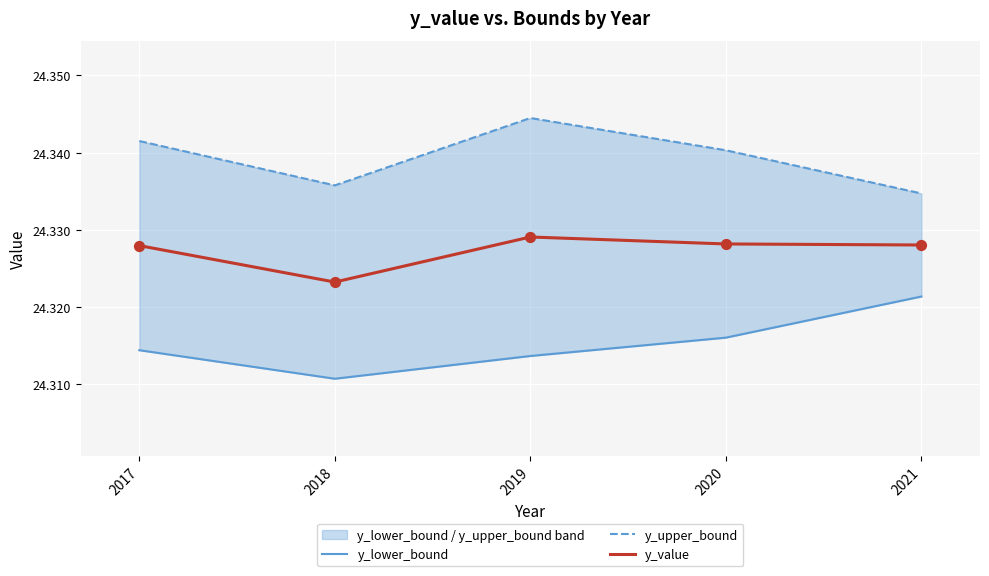

At which category is the sum across all series the highest?

2019